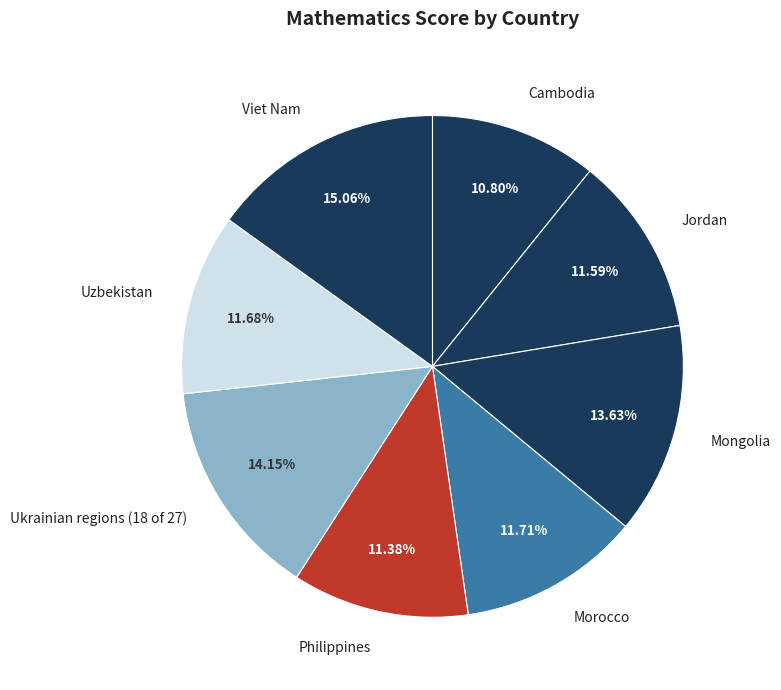

Which category has the biggest portion of the pie?

Viet Nam